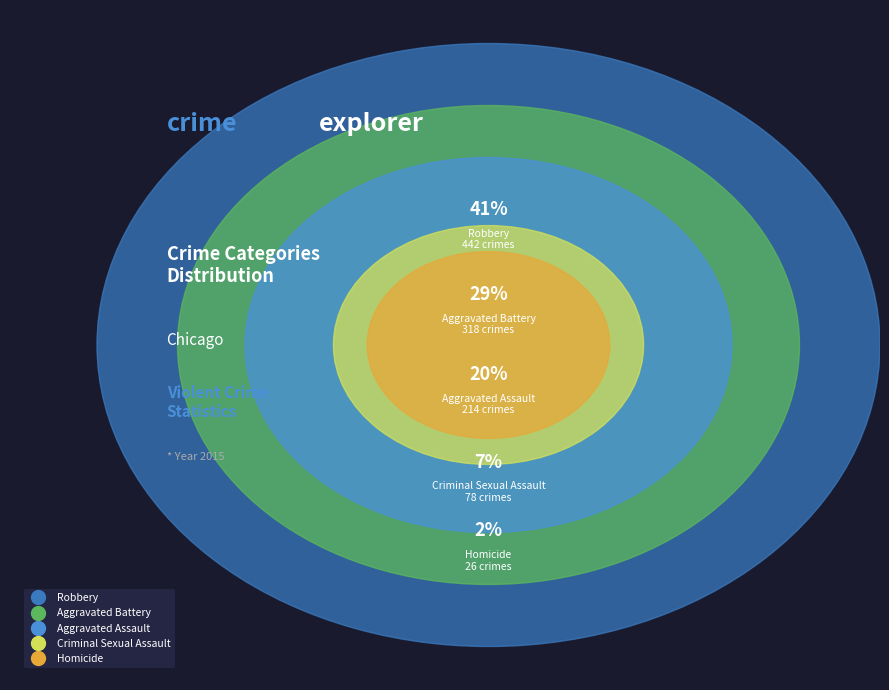

Rank the categories by value from lowest to highest.

Homicide, Criminal Sexual Assault, Aggravated Assault, Aggravated Battery, Robbery